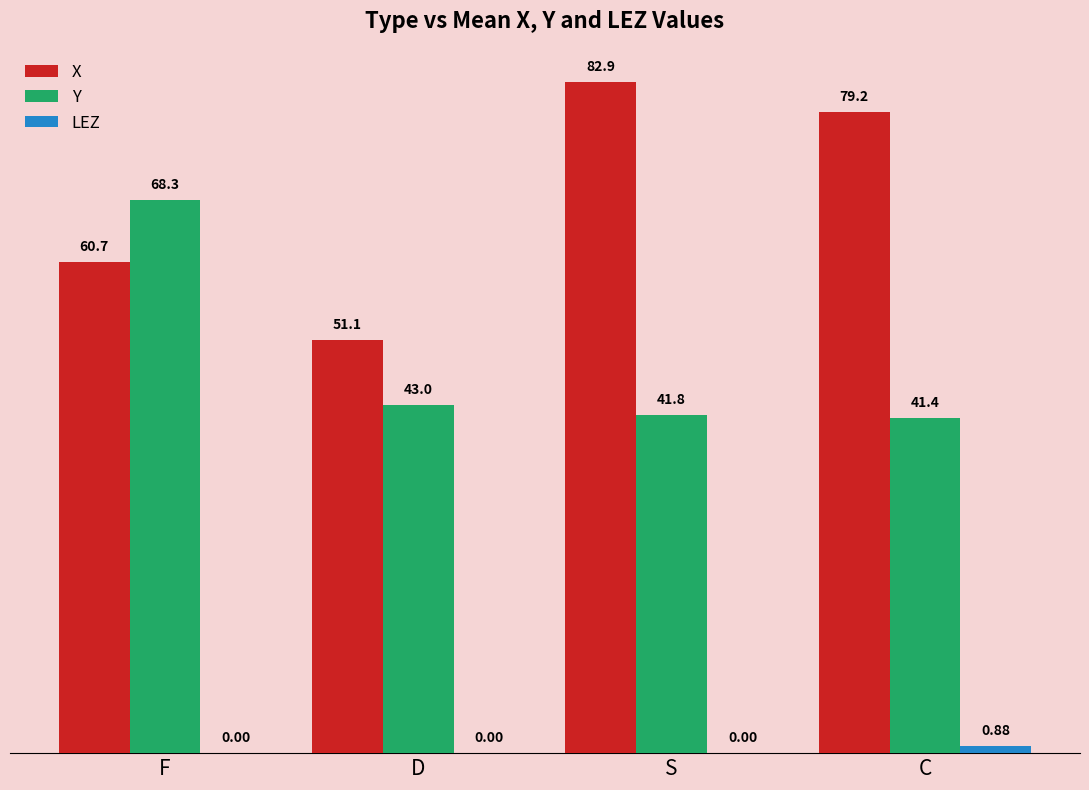

Which category has the highest value in the X series?

S